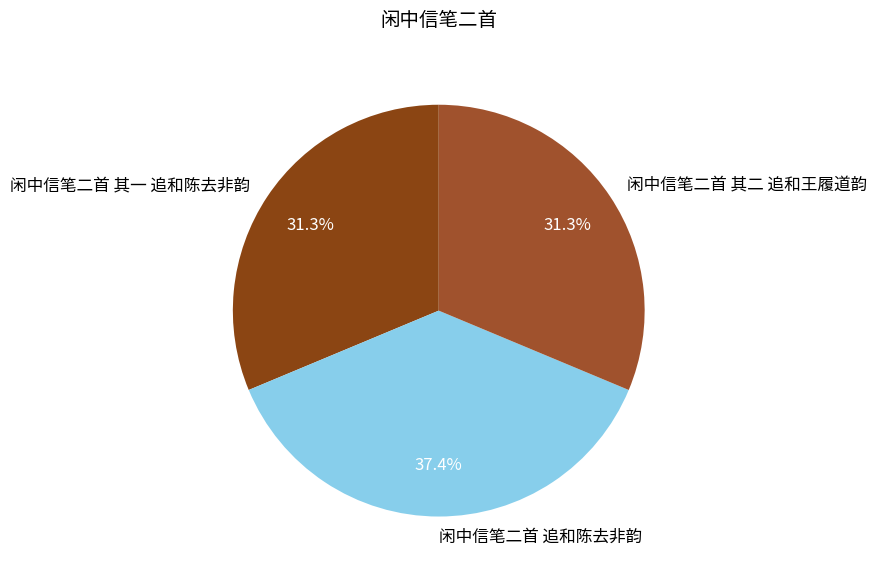

What is the largest slice in the pie chart?

闲中信笔二首 追和陈去非韵